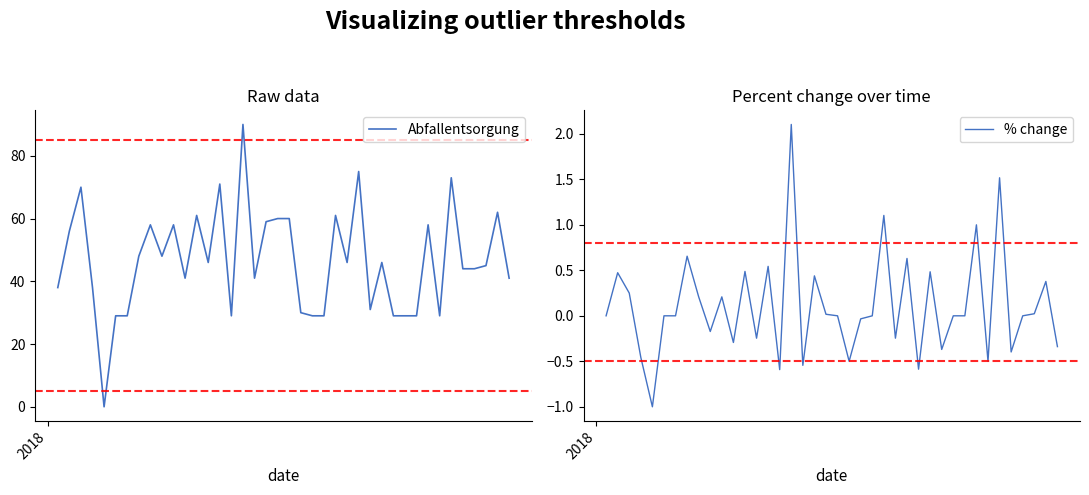

What is the lowest value of the % change series?

-1.0